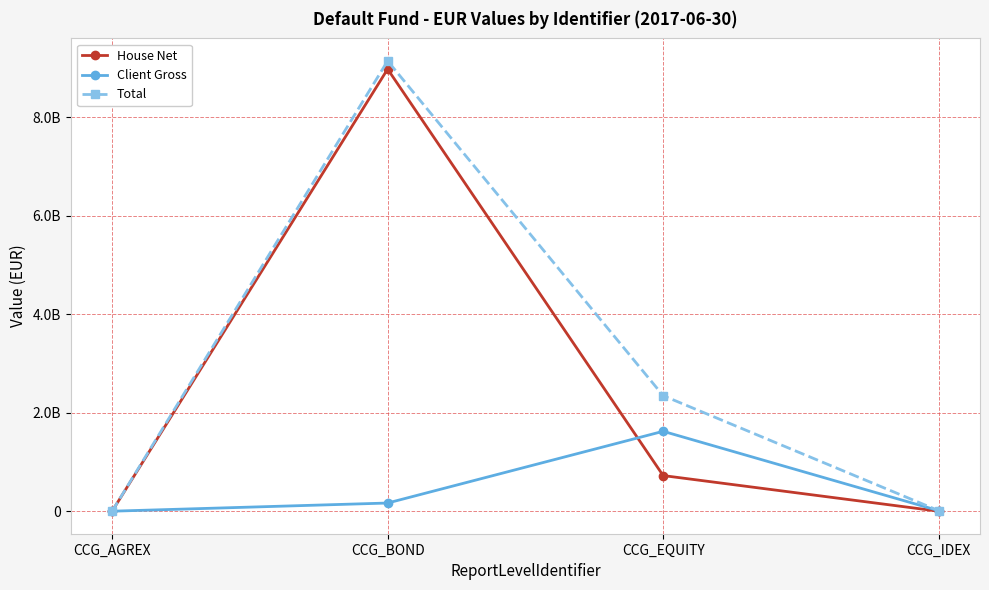

At which category does Total reach its first local peak?

CCG_BOND